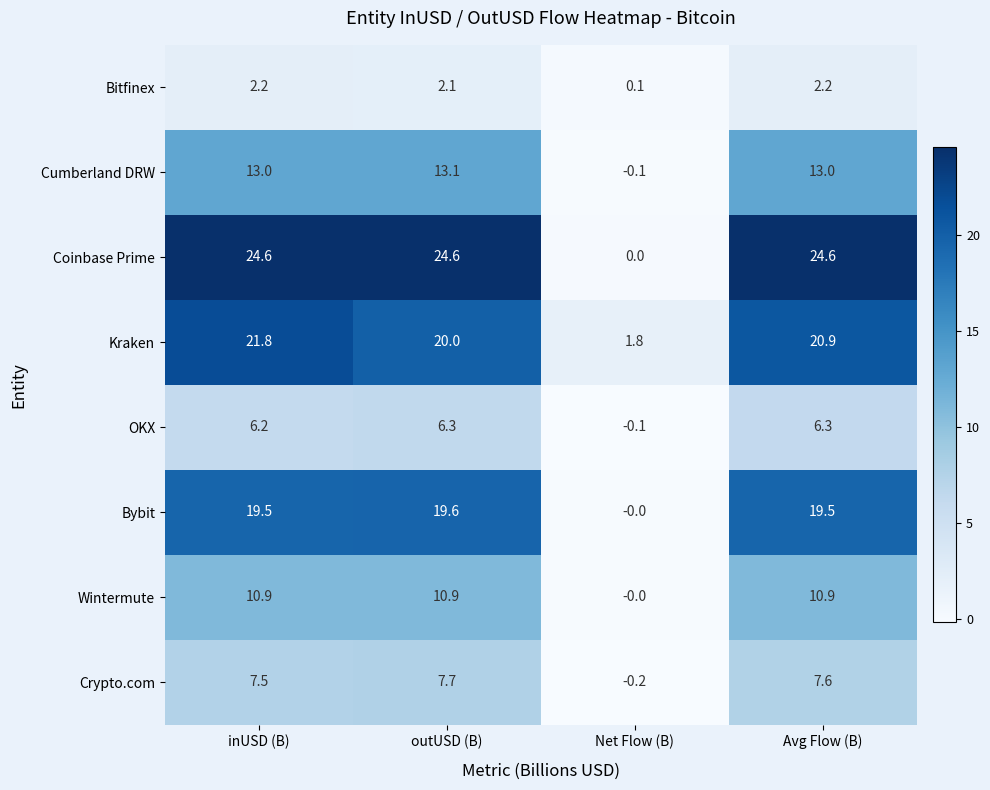

Rank the series at outUSD (B) from highest to lowest value.

Coinbase Prime, Kraken, Bybit, Cumberland DRW, Wintermute, Crypto.com, OKX, Bitfinex